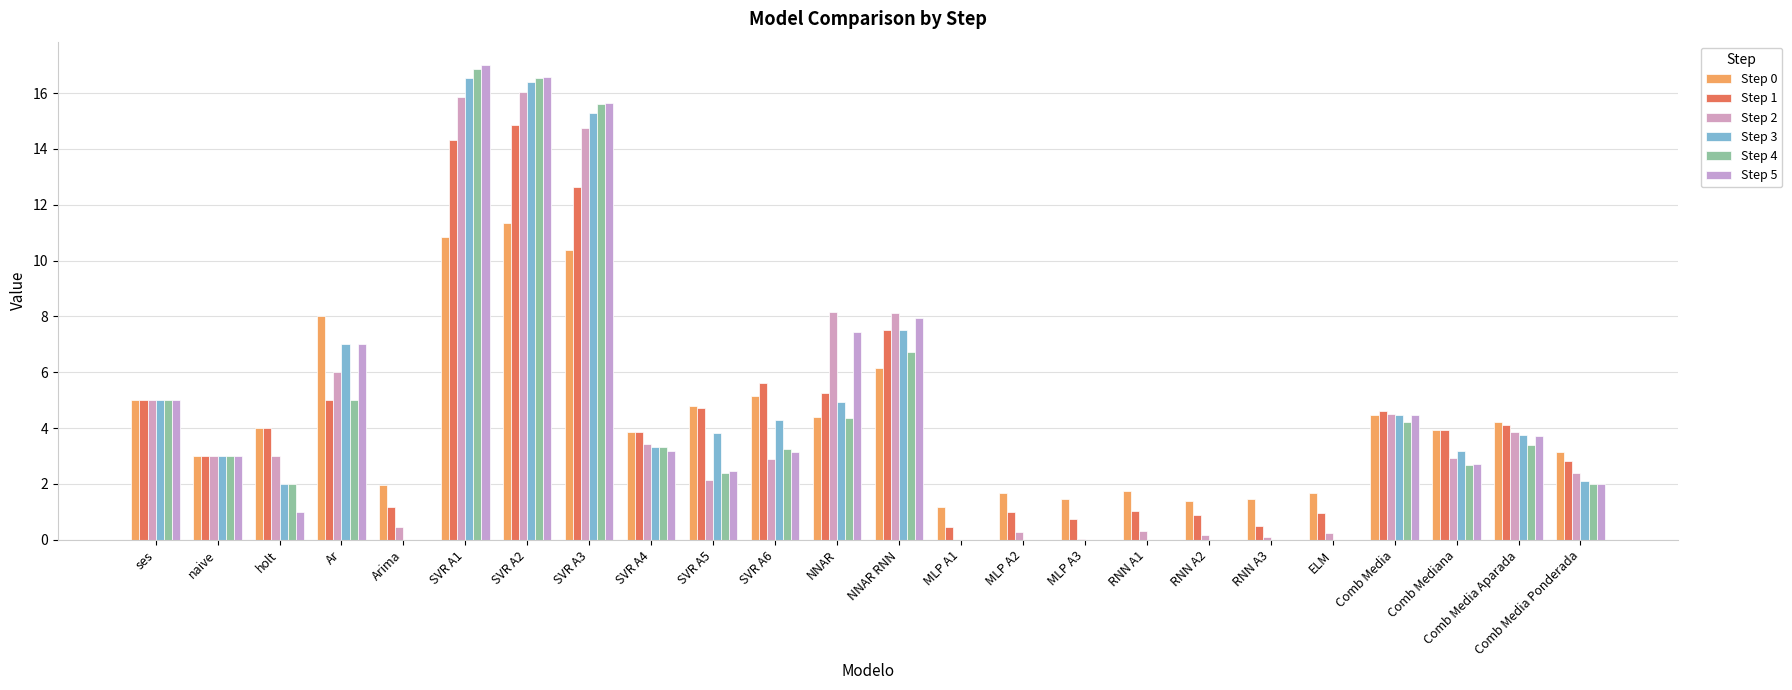

Where does the Step 2 series first go above 3?

ses